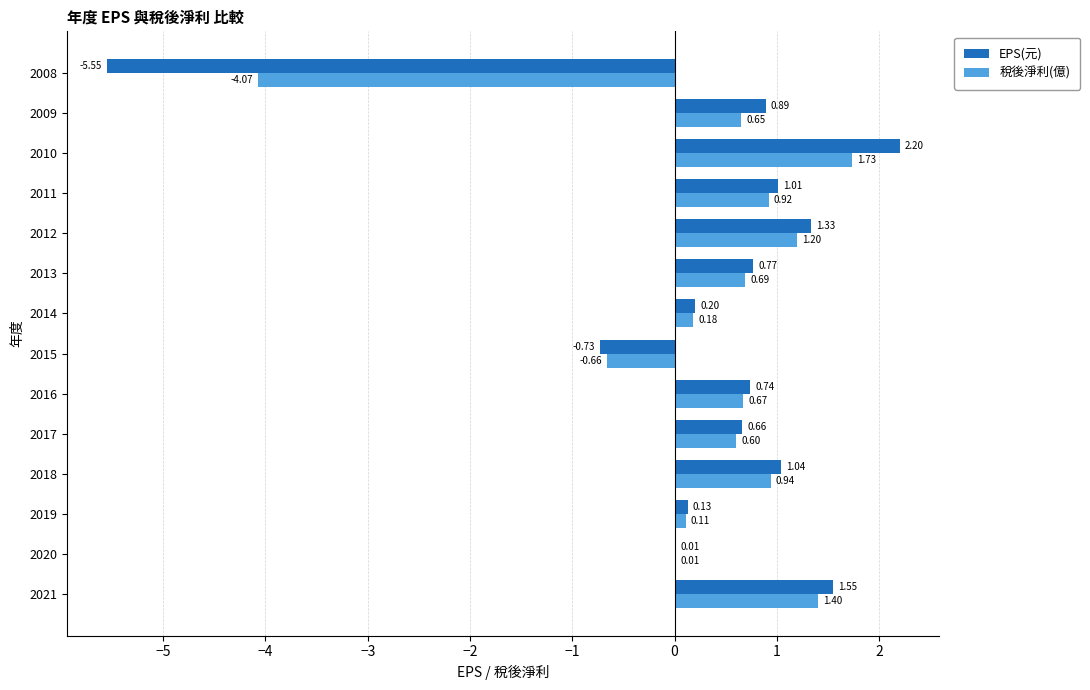

What is the sum of all 稅後淨利(億) values?

4.4